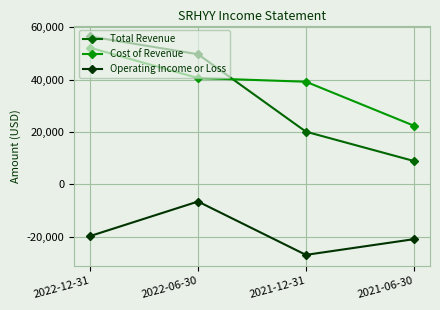

Is this an area chart (filled region under the line)?

No